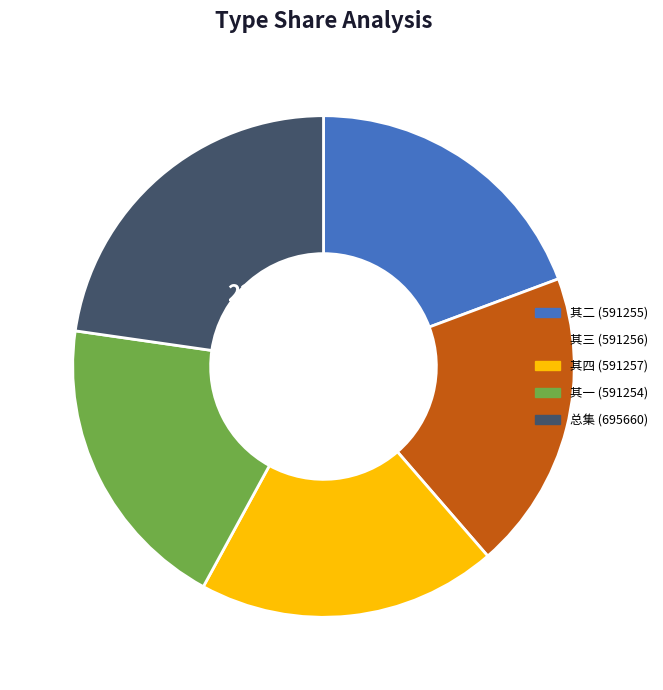

Does 其一 (591254) represent more than half of the total?

No